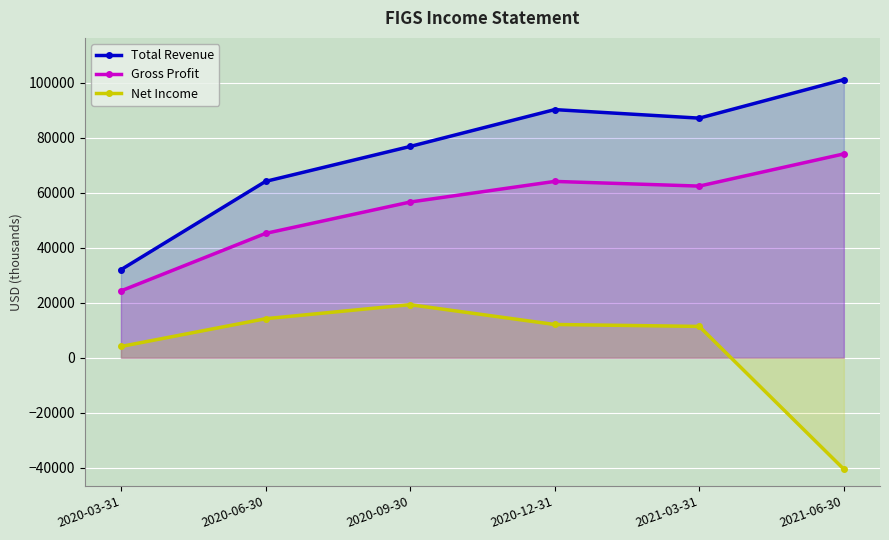

Reading right to left, extract all data points from this chart.

Total Revenue: 2021-06-30=101100	2021-03-31=87100	2020-12-31=90200	2020-09-30=76800	2020-06-30=64100	2020-03-31=32000
Gross Profit: 2021-06-30=74100	2021-03-31=62400	2020-12-31=64100	2020-09-30=56600	2020-06-30=45200	2020-03-31=24300
Net Income: 2021-06-30=-40500	2021-03-31=11400	2020-12-31=12100	2020-09-30=19300	2020-06-30=14200	2020-03-31=4100